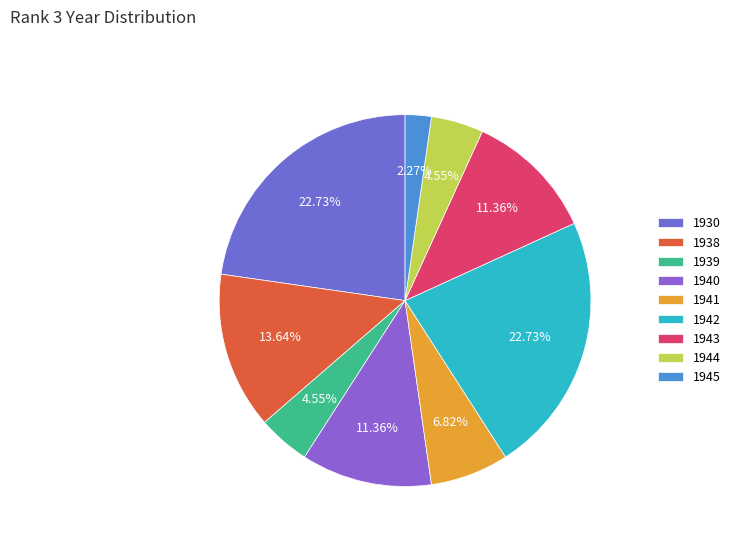

What is the change in value from 1941 to 1945?

-2